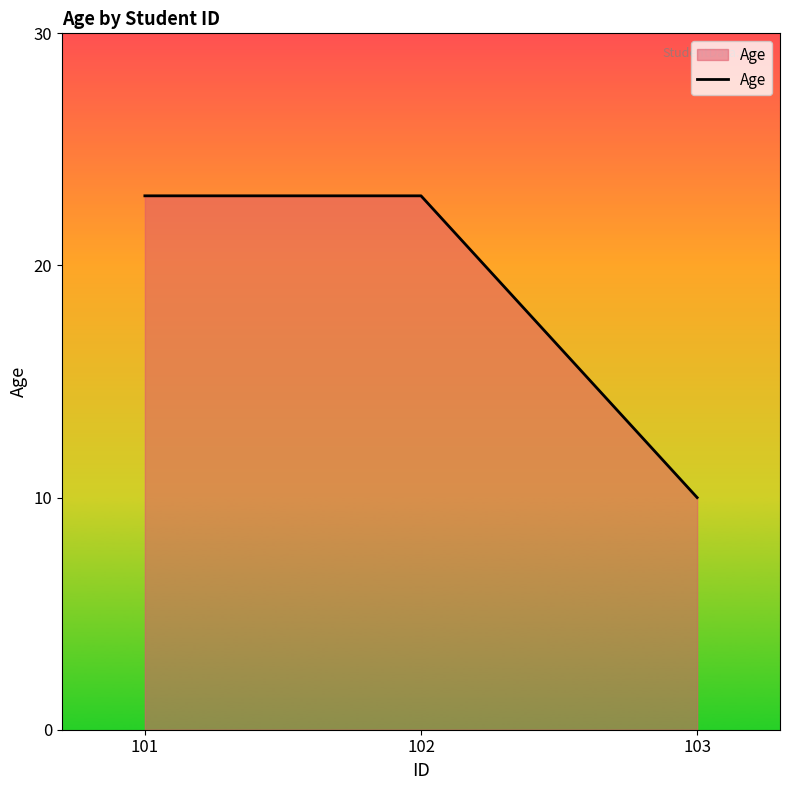

What is the change in value from 101 to 103?

-13